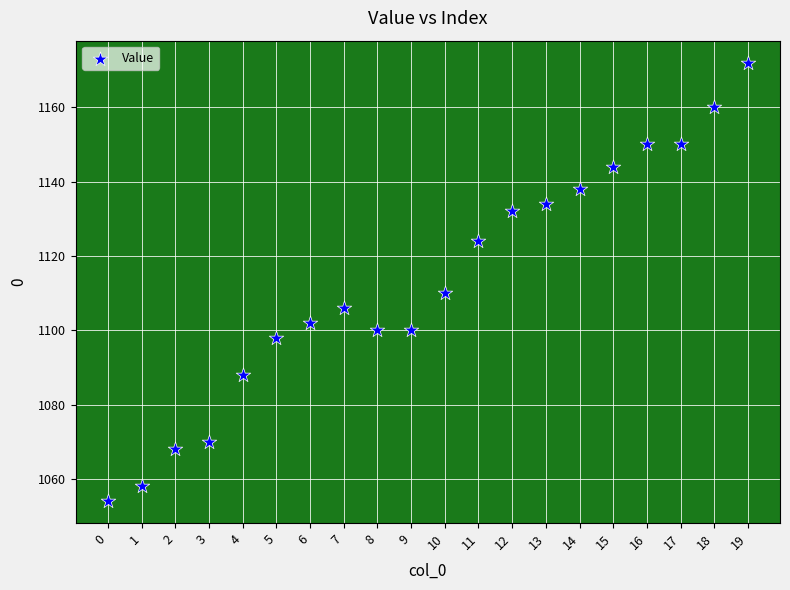

What Y value in the scatter plot is closest to 1113?

1110